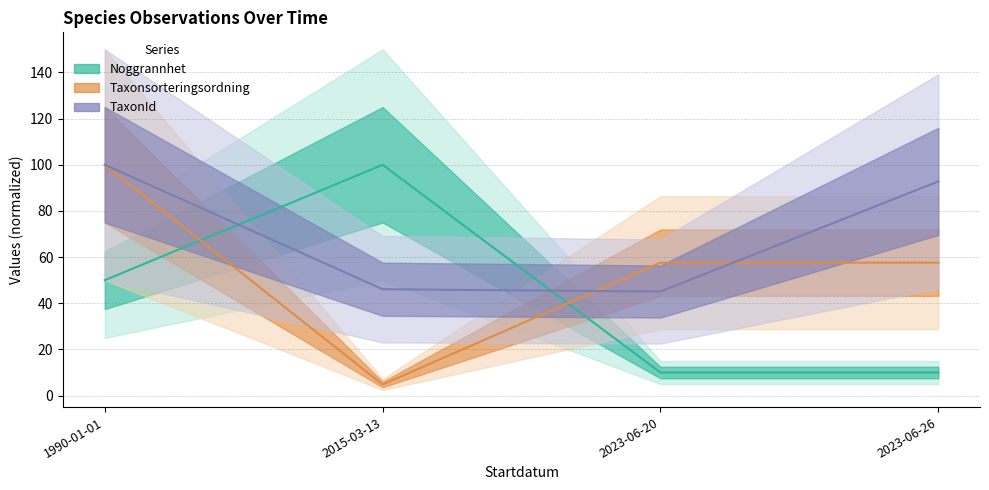

Does the chart display data point markers on the line(s)?

No